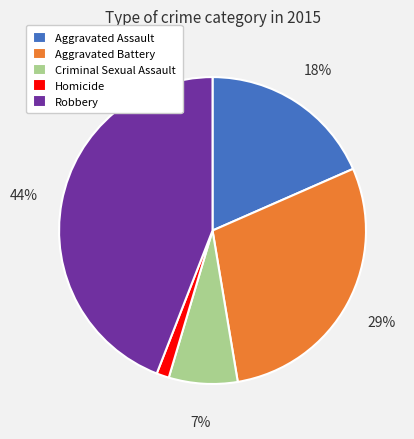

Combined, do Aggravated Battery and Homicide account for over 50%?

No